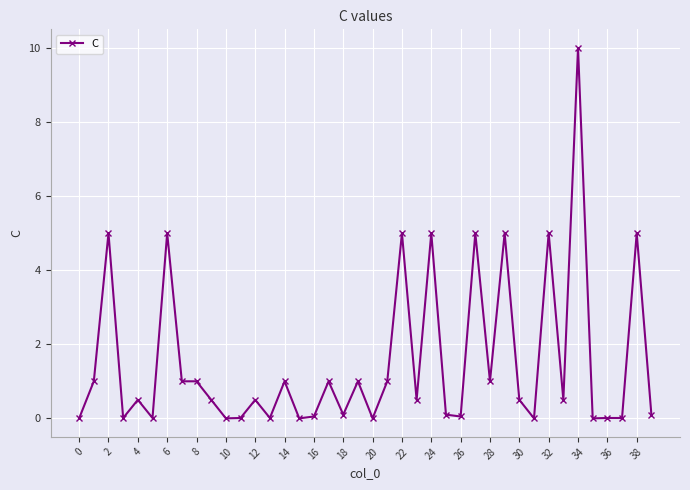

How many data points does each series have?

40